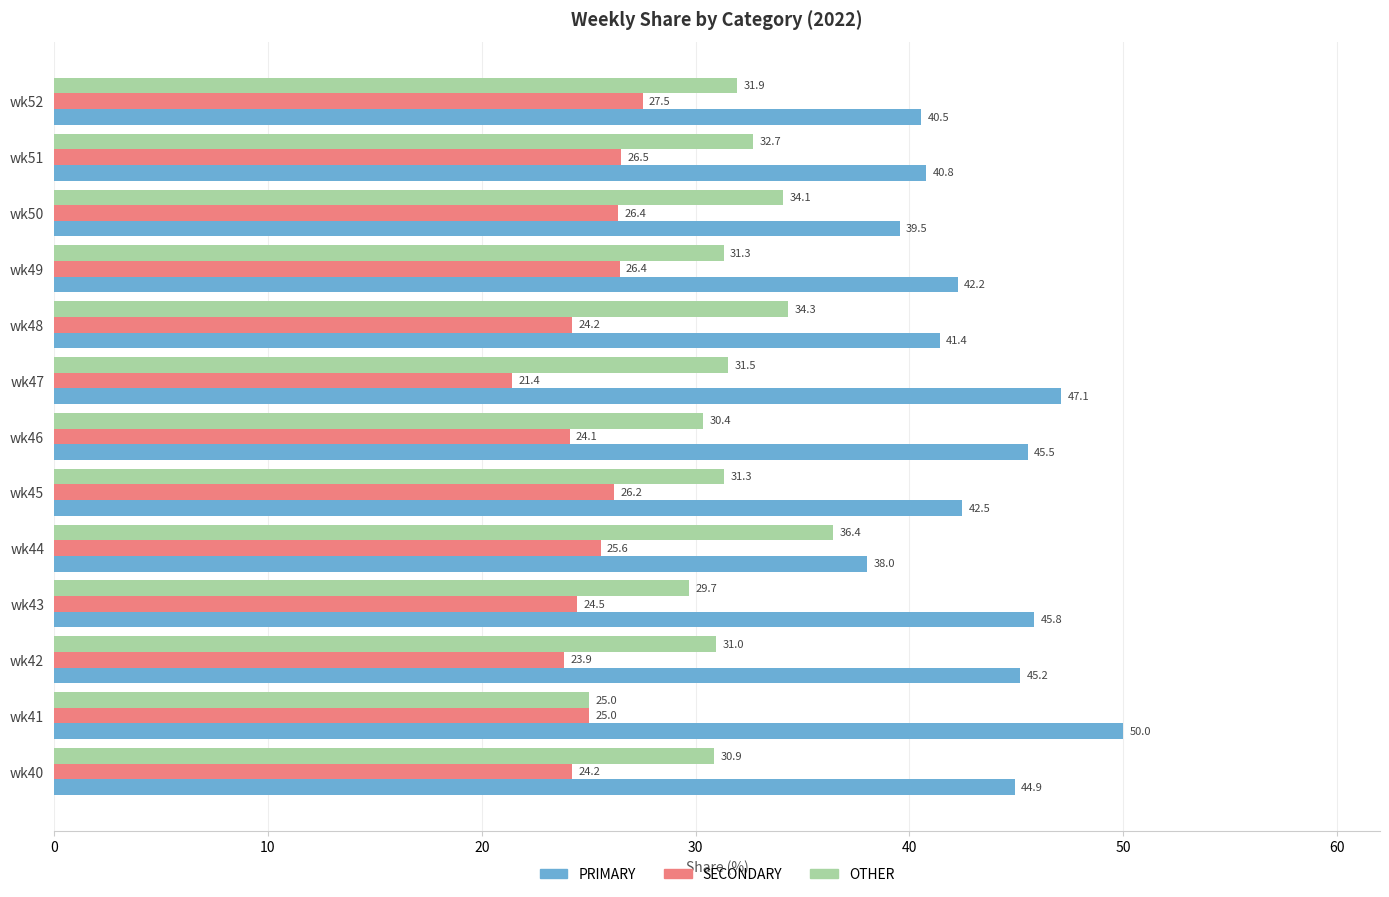

What is the total value across all series at wk47?

100.0